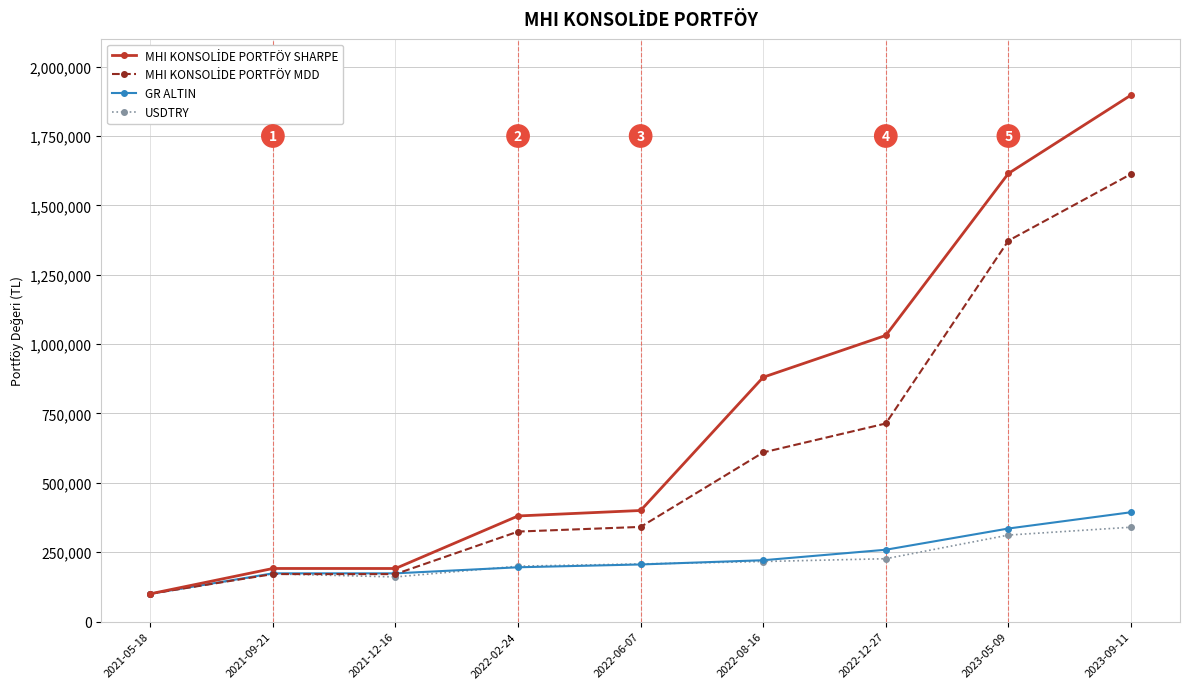

The value of GR ALTIN at 2021-09-21 is 173783.6. True or false?

True